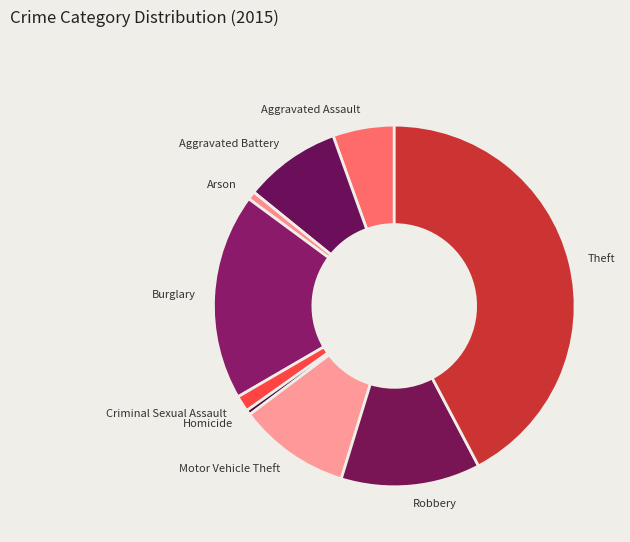

Does Robbery account for over 50% of the chart?

No